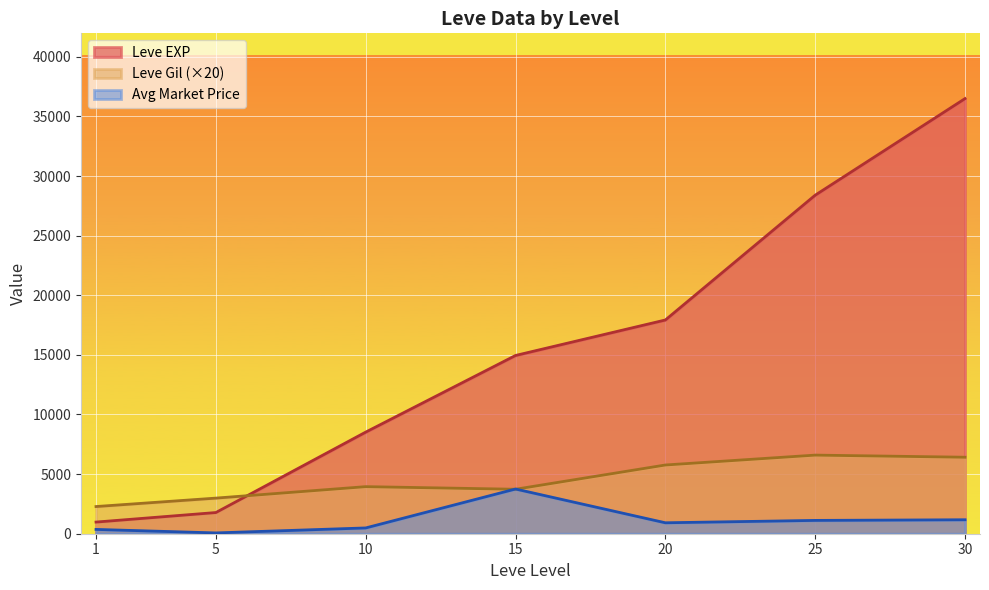

Is the value of Avg Market Price at 30 greater than the value of Leve EXP at 15?

No